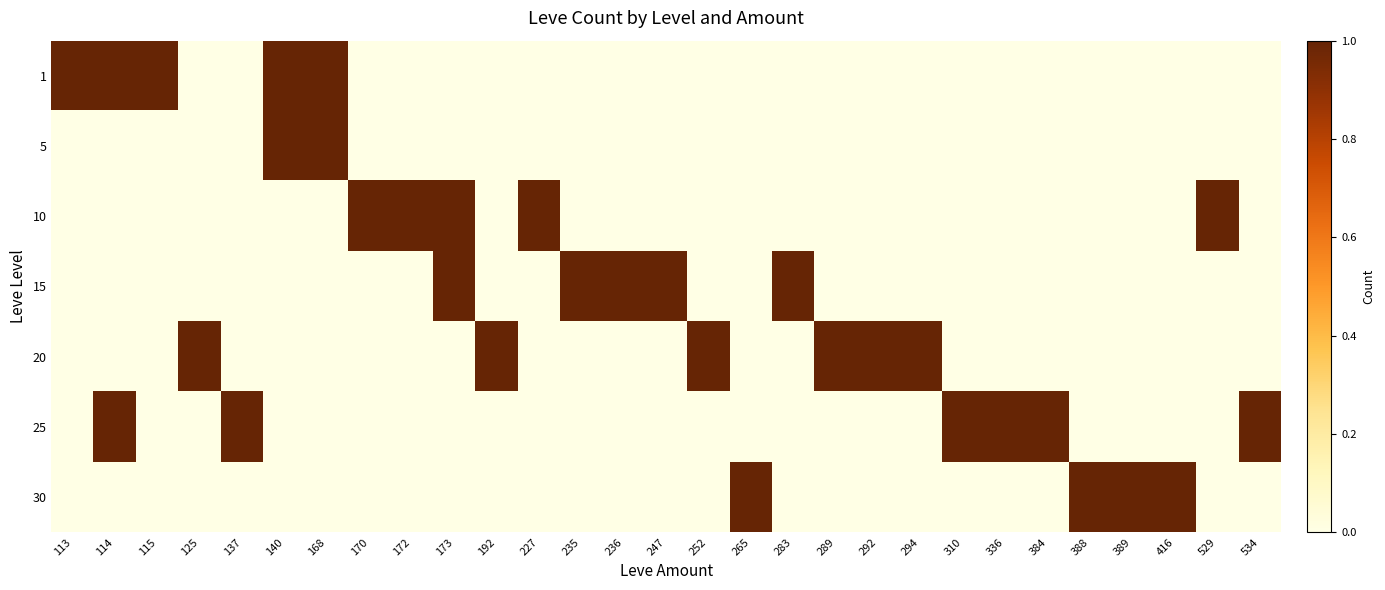

At 137, list the series in order from smallest to largest.

1, 5, 10, 15, 20, 30, 25